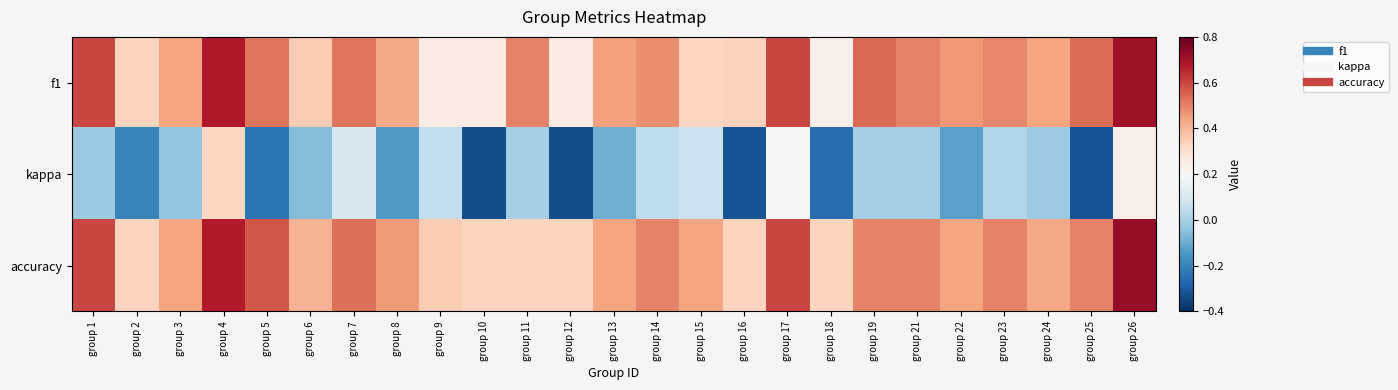

List the series in order of their peak value, highest first.

accuracy, f1, kappa